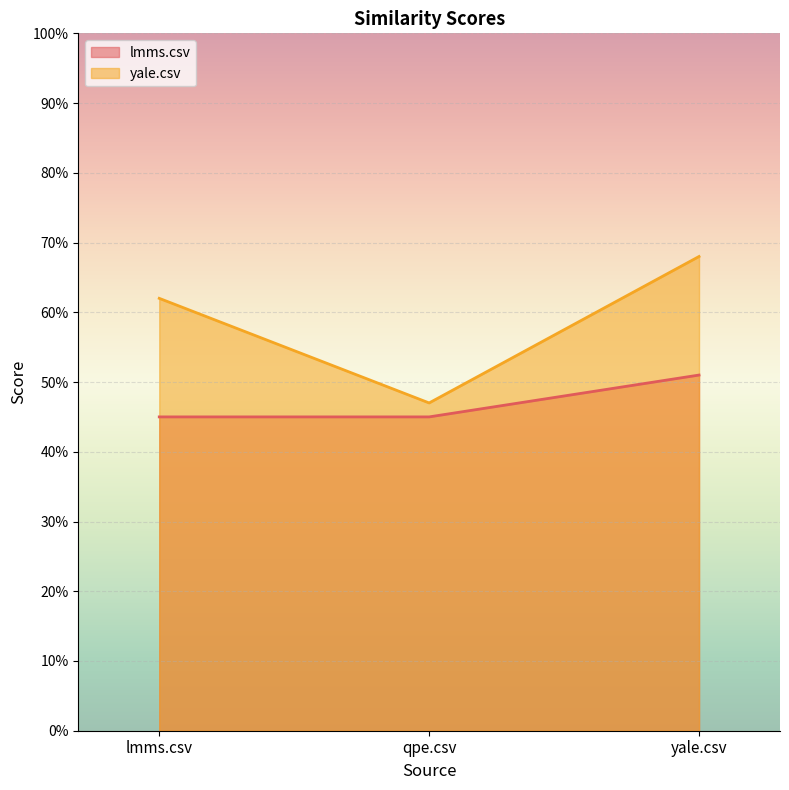

True or false: lmms.csv has a value of 0.5 at lmms.csv.

True